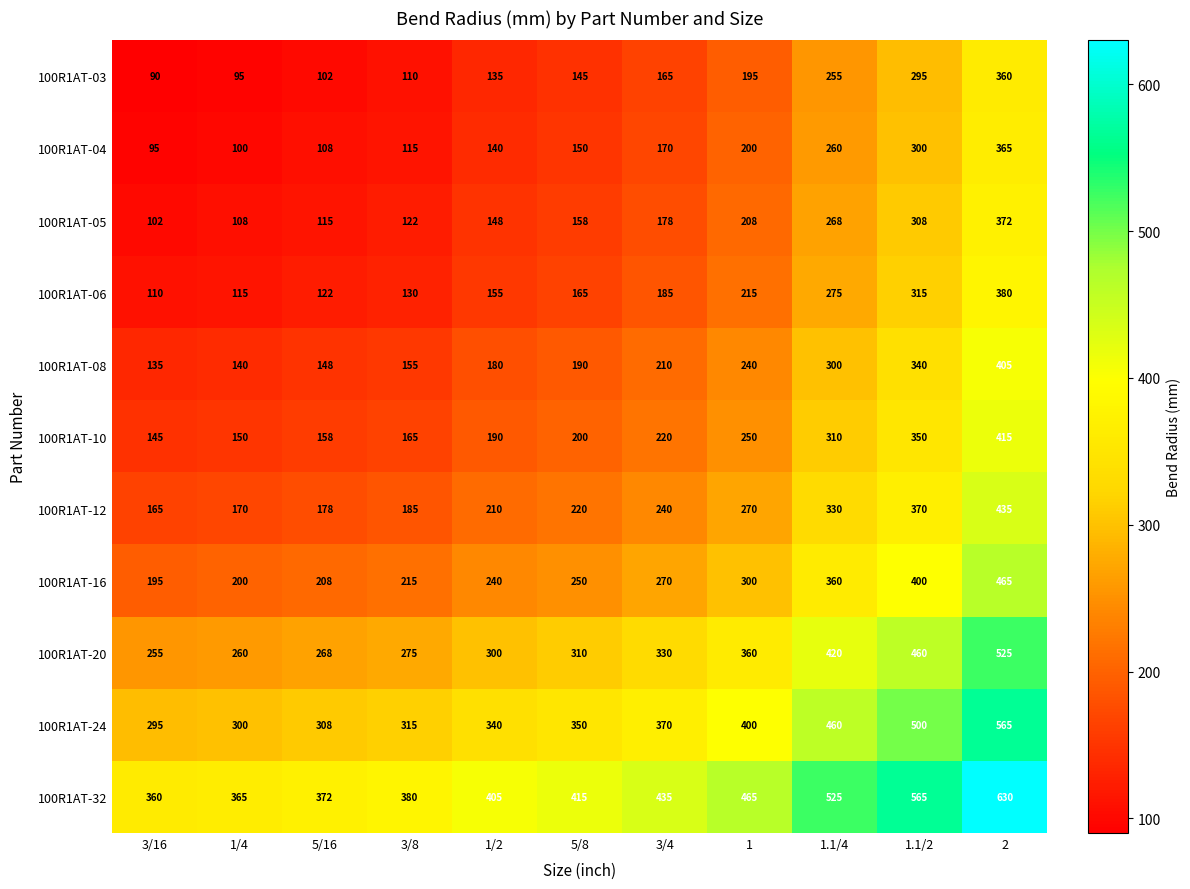

The 100R1AT-03 series shows 287 at 3/4. True or false?

False